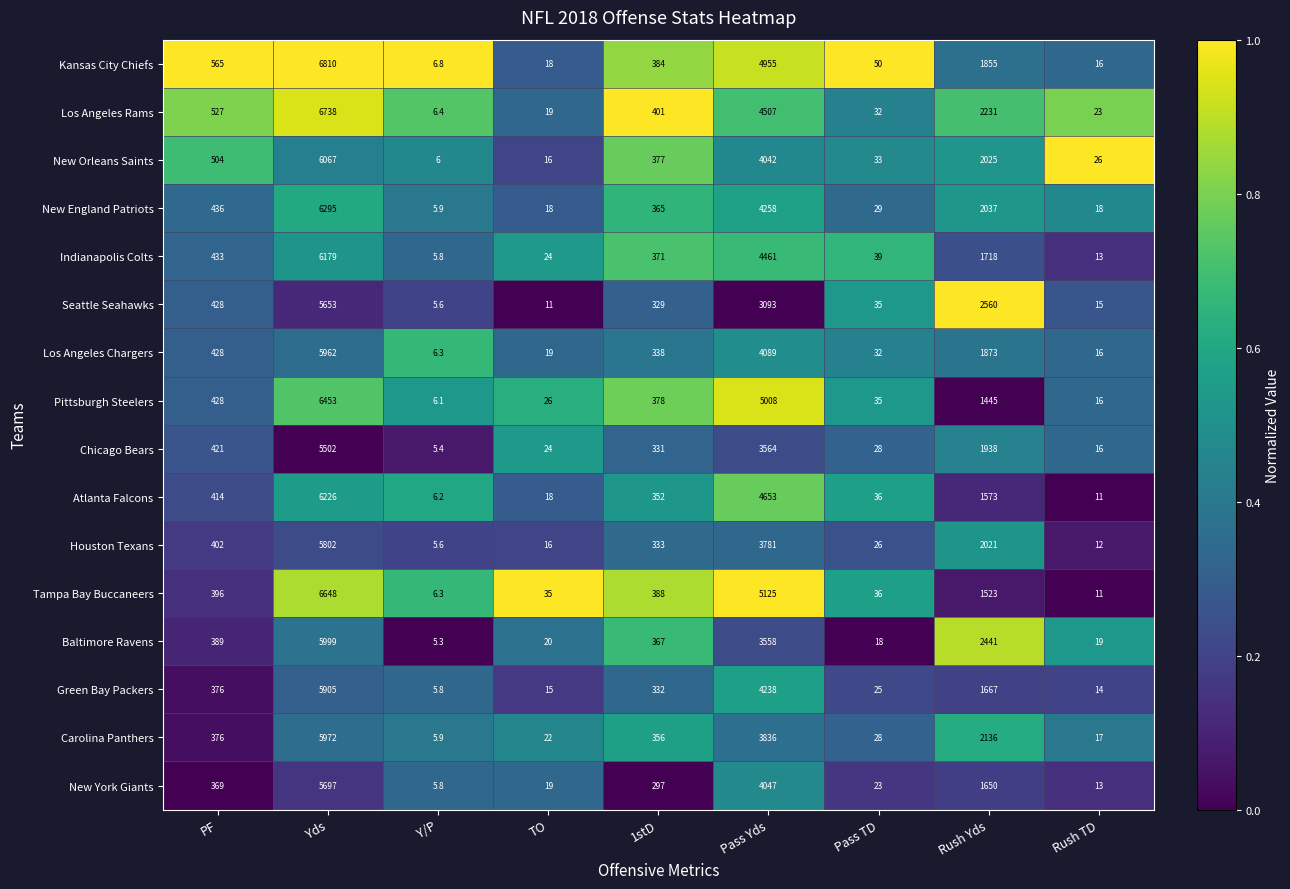

How many series are shown in this chart?

16